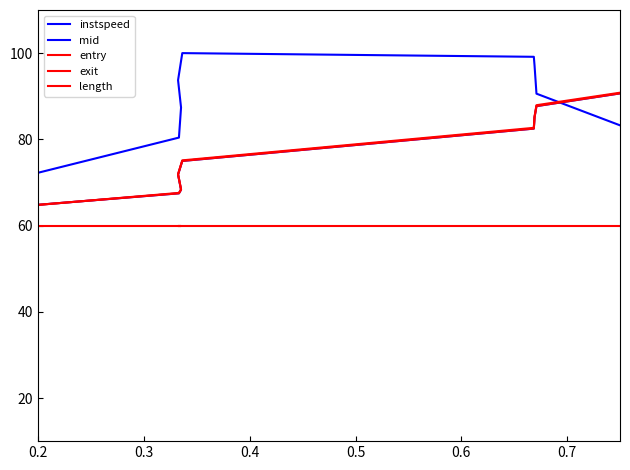

After their last crossing, which series has the higher values: exit or instspeed?

exit